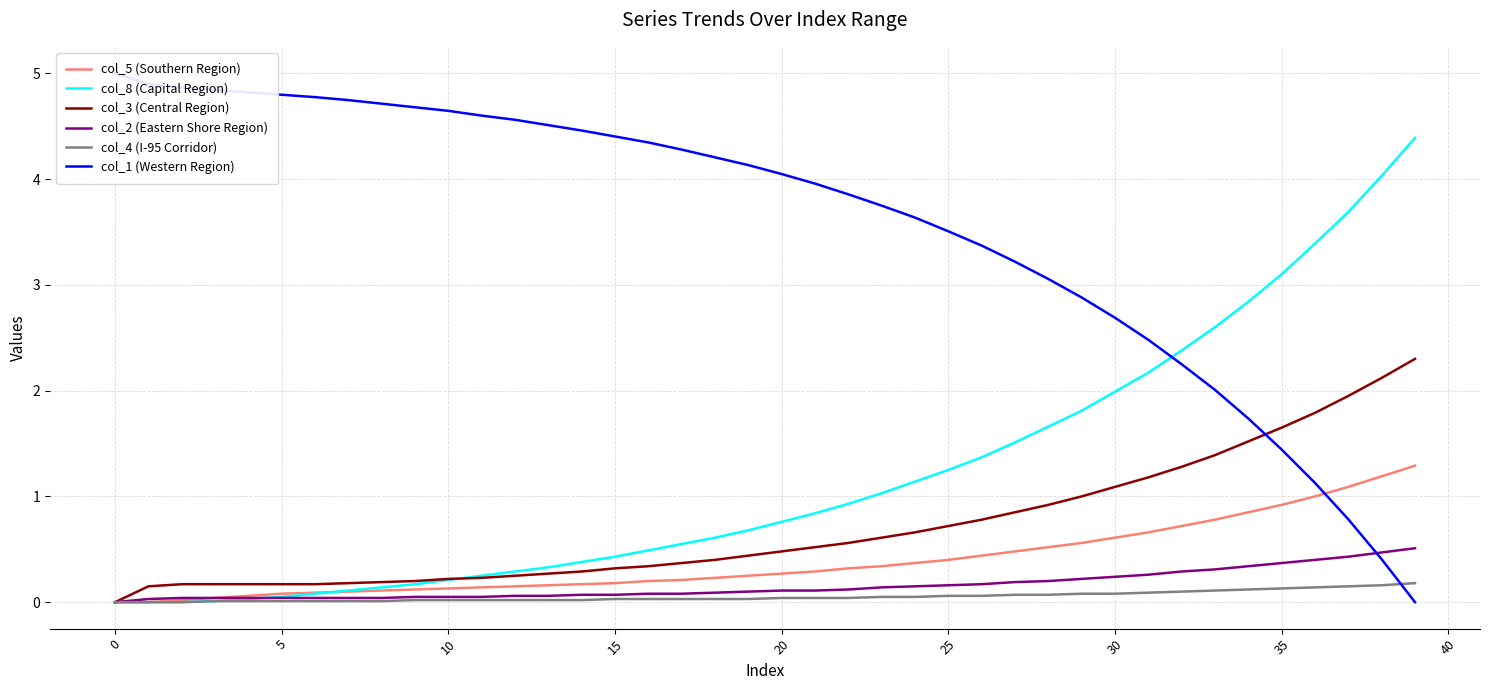

What is the average value of the col_3 (Central Region) series?

0.7